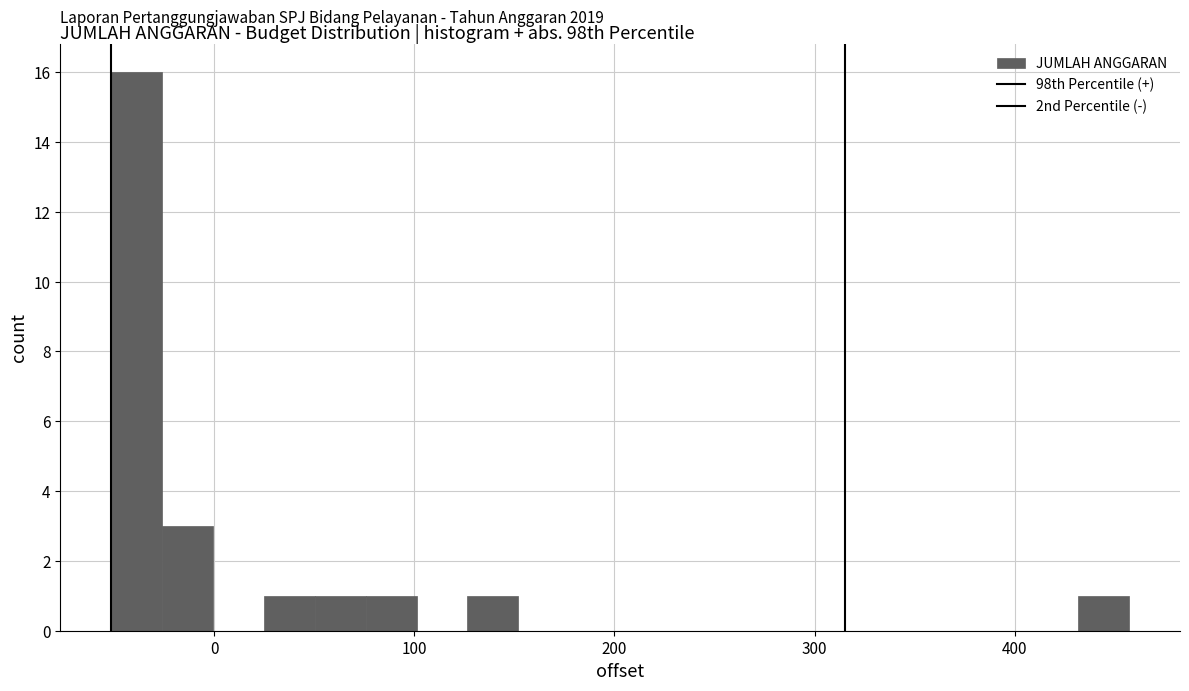

Read against the x-axis, roughly where is the centre of the tallest bar?

-40